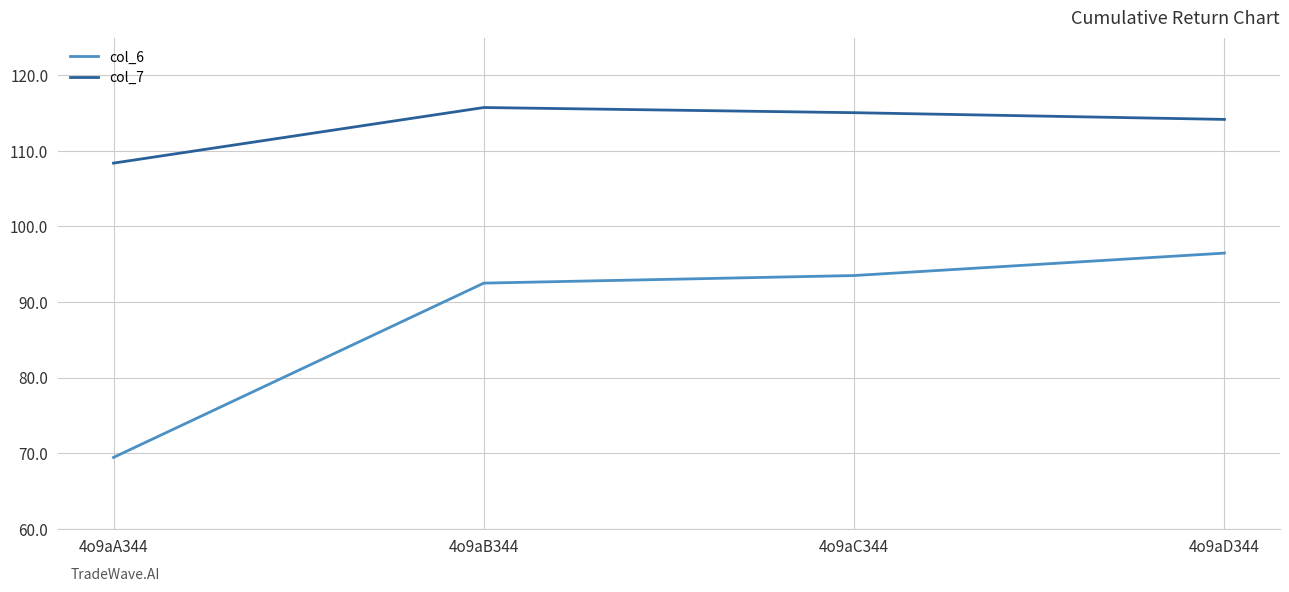

At 4o9aB344, list the series in order from smallest to largest.

col_6, col_7